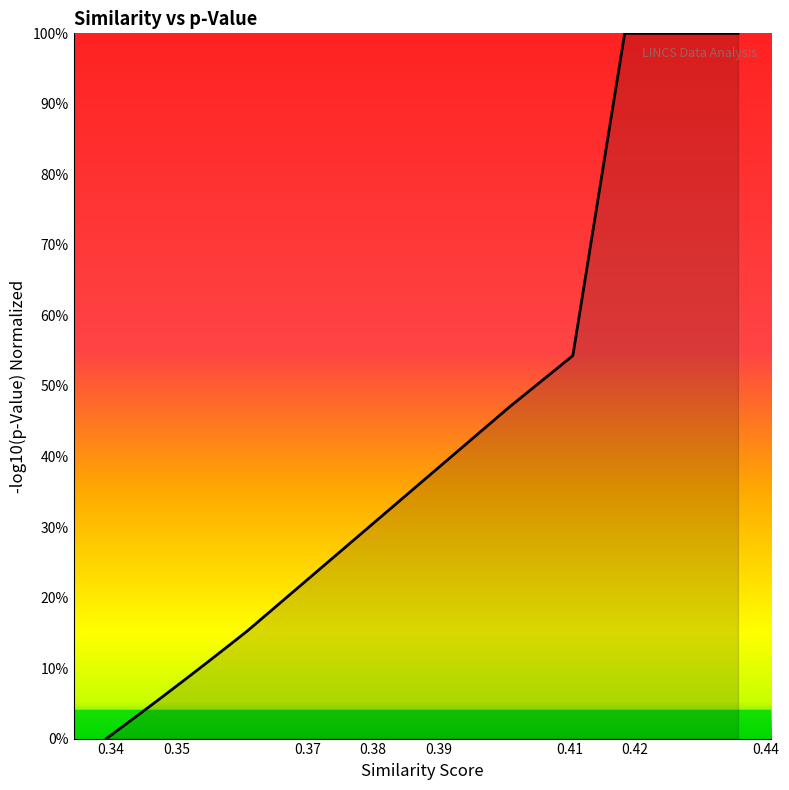

What is the maximum value shown in the chart?

100.0